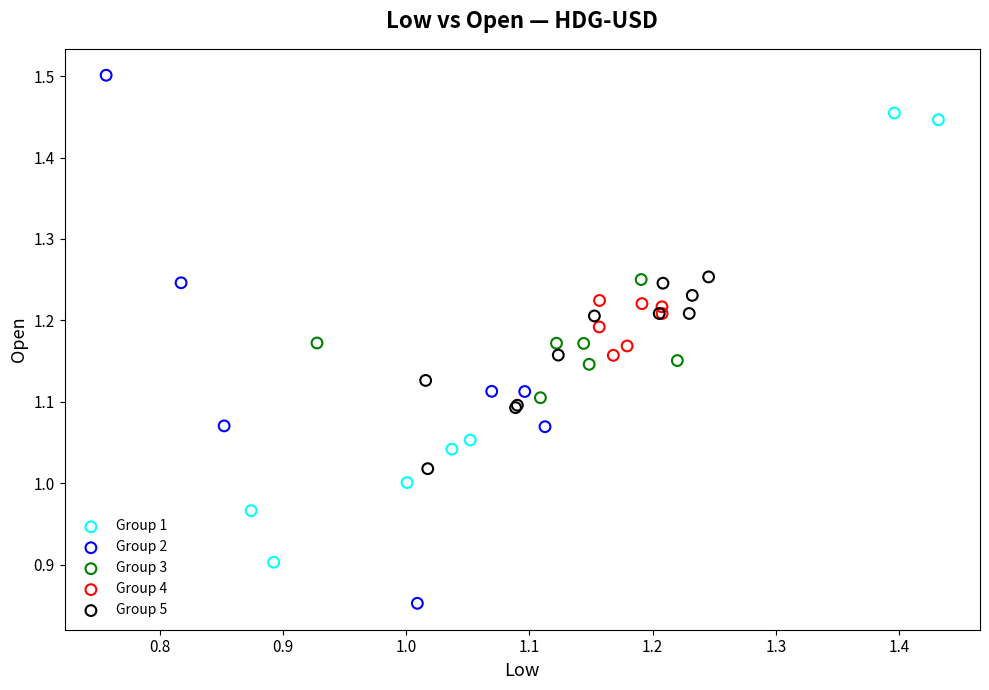

Which series reaches the maximum Y coordinate?

Group 2